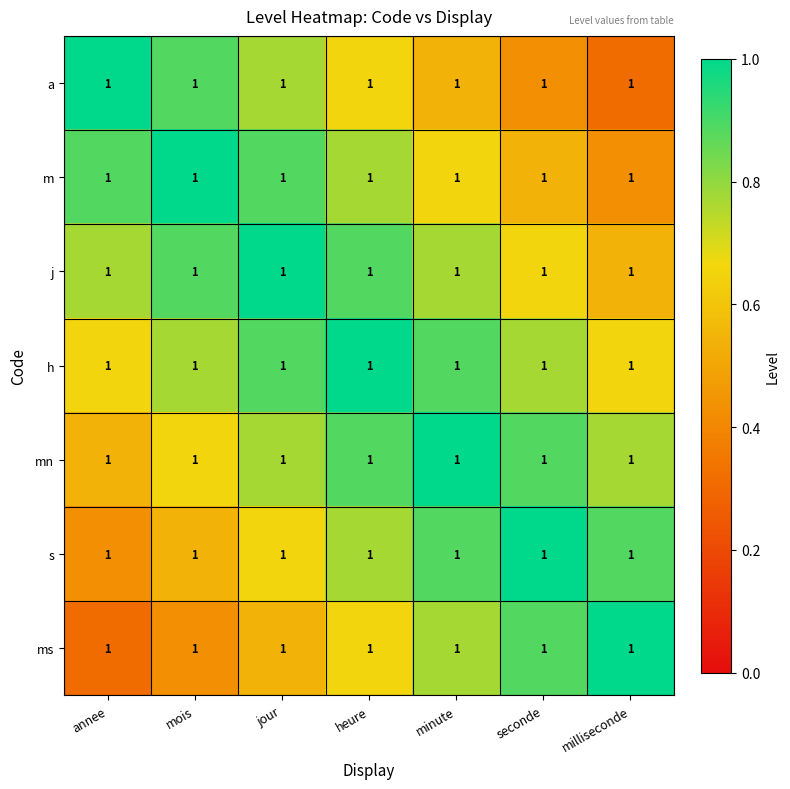

Reading left to right, what are all the values shown in this chart?

a: annee=1.0	mois=1.0	jour=1.0	heure=1.0	minute=1.0	seconde=1.0	milliseconde=1.0
m: annee=1.0	mois=1.0	jour=1.0	heure=1.0	minute=1.0	seconde=1.0	milliseconde=1.0
j: annee=1.0	mois=1.0	jour=1.0	heure=1.0	minute=1.0	seconde=1.0	milliseconde=1.0
h: annee=1.0	mois=1.0	jour=1.0	heure=1.0	minute=1.0	seconde=1.0	milliseconde=1.0
mn: annee=1.0	mois=1.0	jour=1.0	heure=1.0	minute=1.0	seconde=1.0	milliseconde=1.0
s: annee=1.0	mois=1.0	jour=1.0	heure=1.0	minute=1.0	seconde=1.0	milliseconde=1.0
ms: annee=1.0	mois=1.0	jour=1.0	heure=1.0	minute=1.0	seconde=1.0	milliseconde=1.0